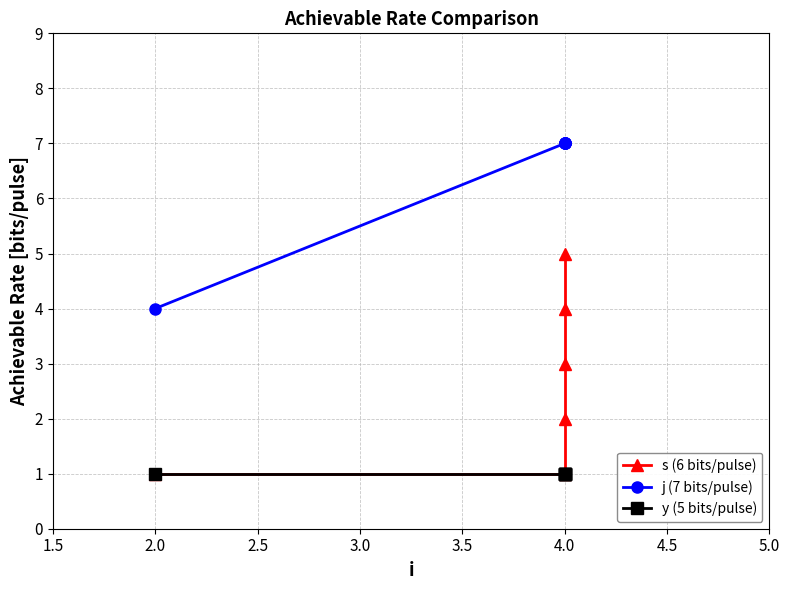

At 4.0, list the series in order from smallest to largest.

s (6 bits/pulse), y (5 bits/pulse), j (7 bits/pulse)